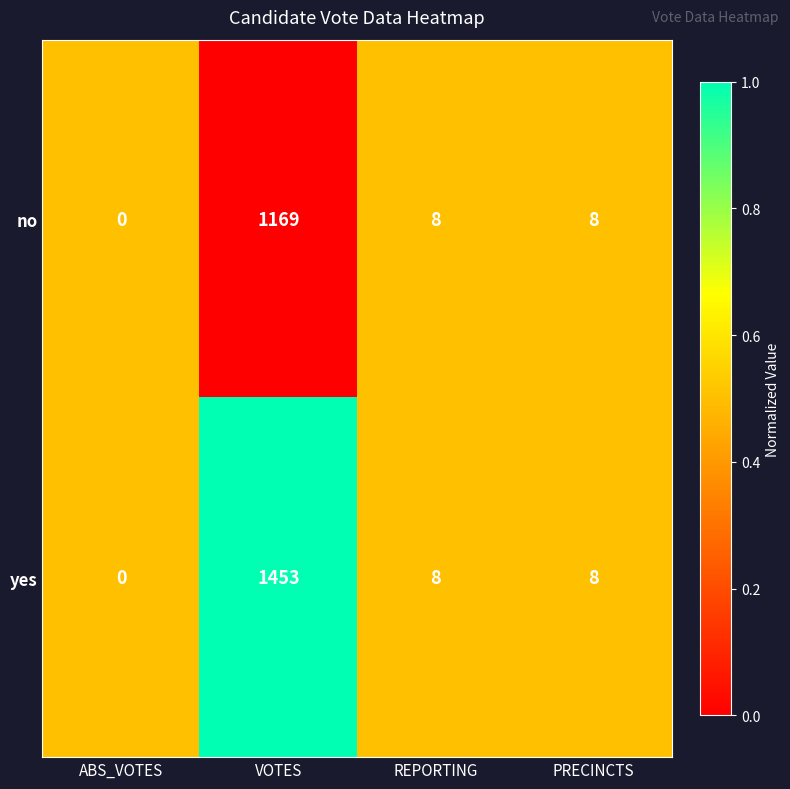

How many series are shown in this chart?

2